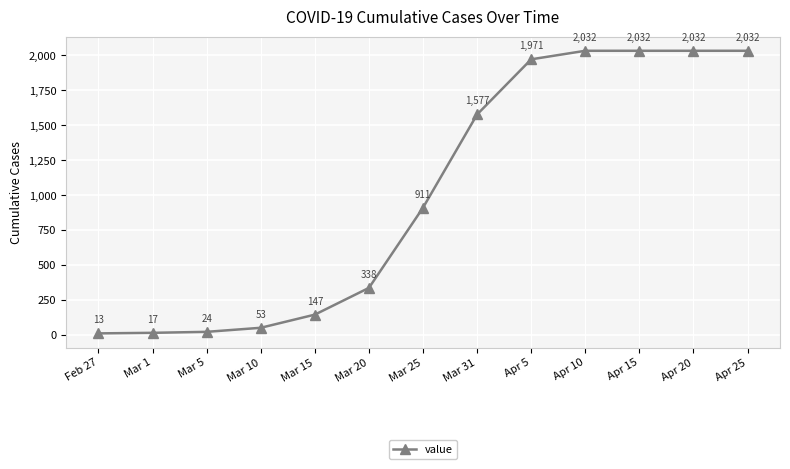

How many lines are shown in the chart?

1